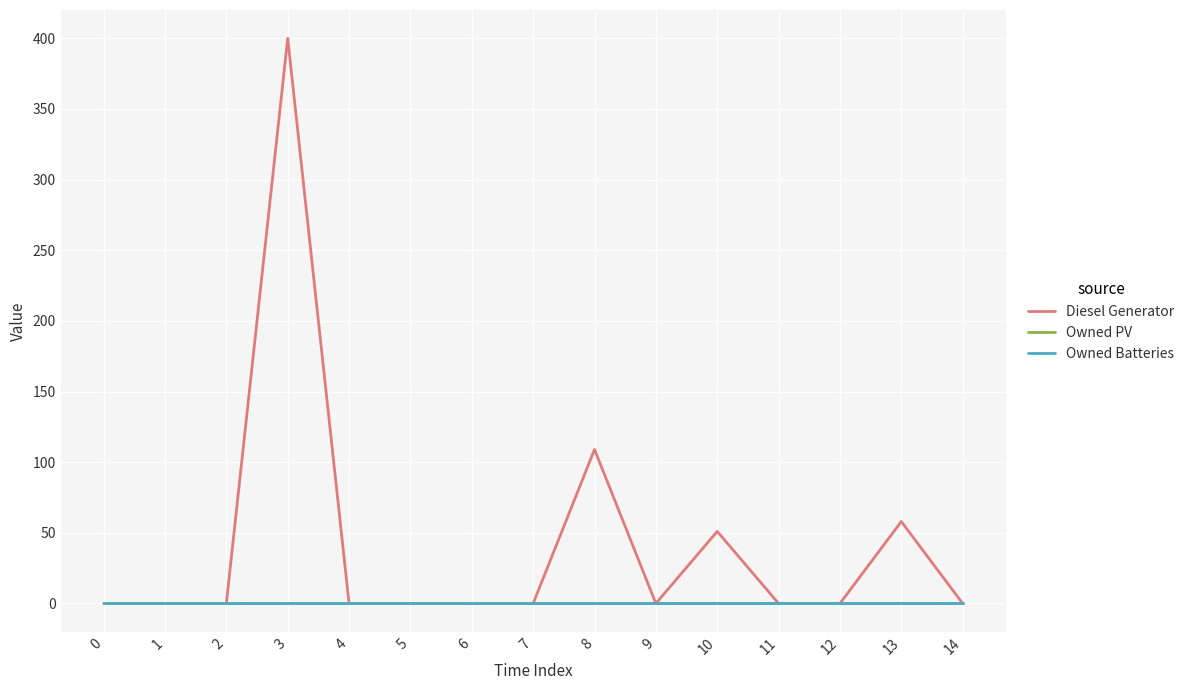

Reading left to right, transcribe all the data shown in this chart.

Diesel Generator: 0	0	0	400	0	0	0	0	109	0	51	0	0	58	0
Owned PV: 0	0	0	0	0	0	0	0	0	0	0	0	0	0	0
Owned Batteries: 0	0	0	0	0	0	0	0	0	0	0	0	0	0	0